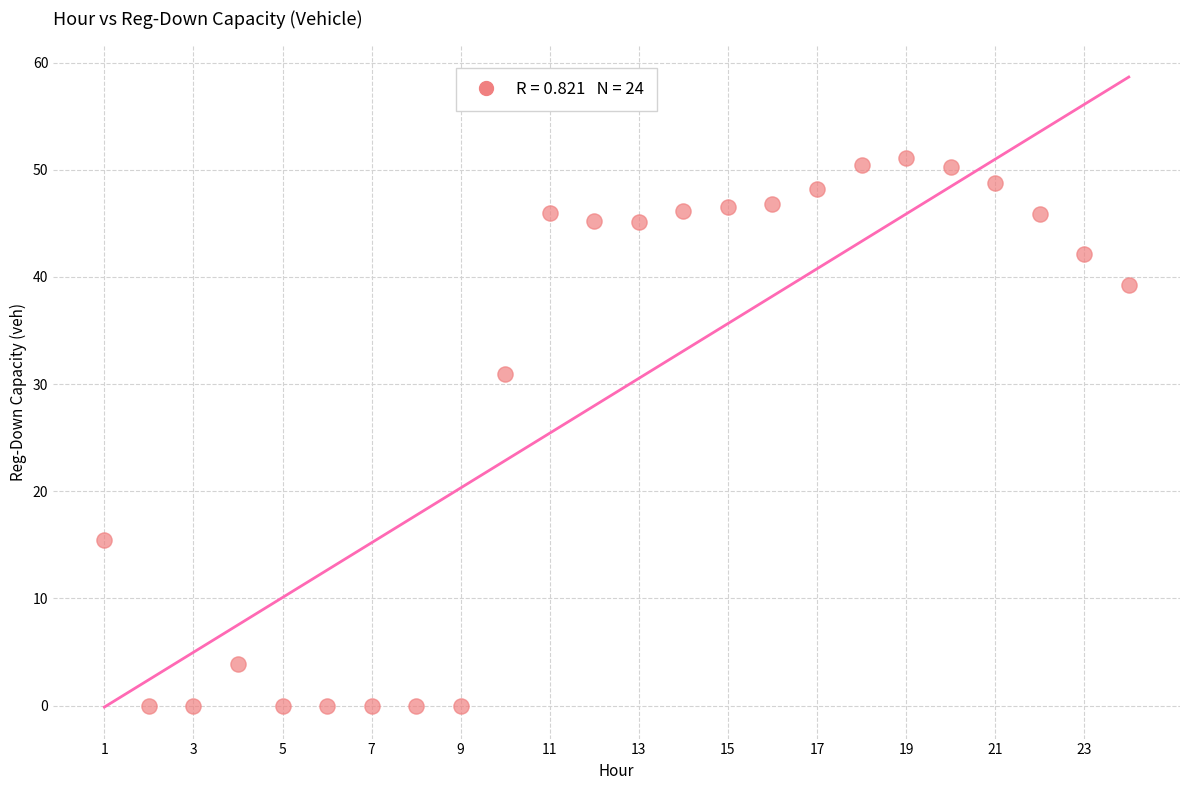

What is the range of X values (max minus min)?

23.0